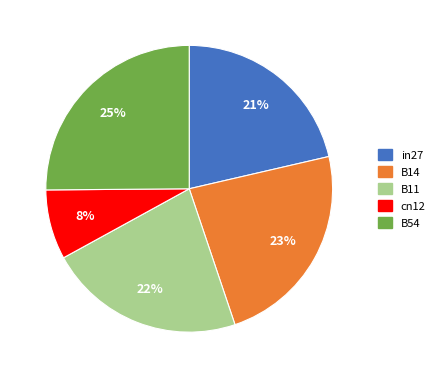

How many segments does this pie chart have?

5